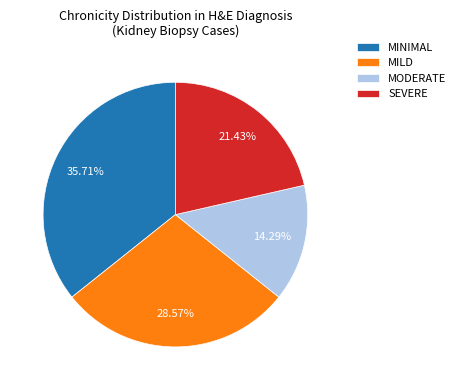

Between MINIMAL and MILD, which is larger?

MINIMAL